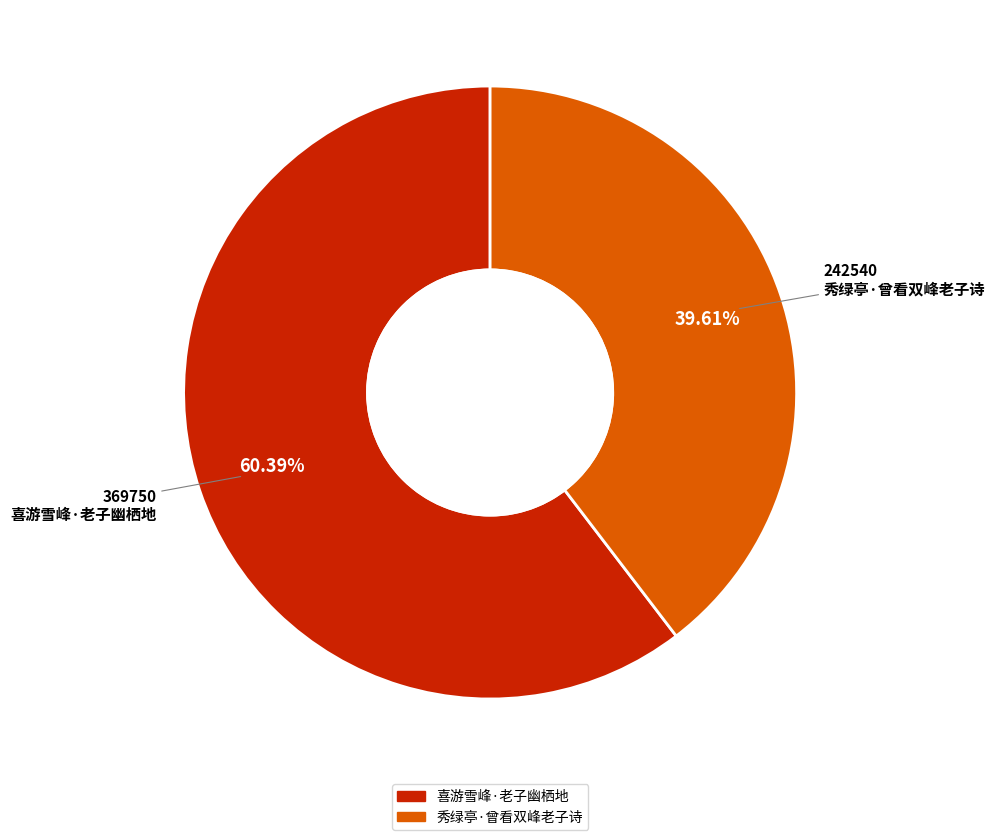

Between 秀绿亭·曾看双峰老子诗 and 喜游雪峰·老子幽栖地, which is larger?

喜游雪峰·老子幽栖地